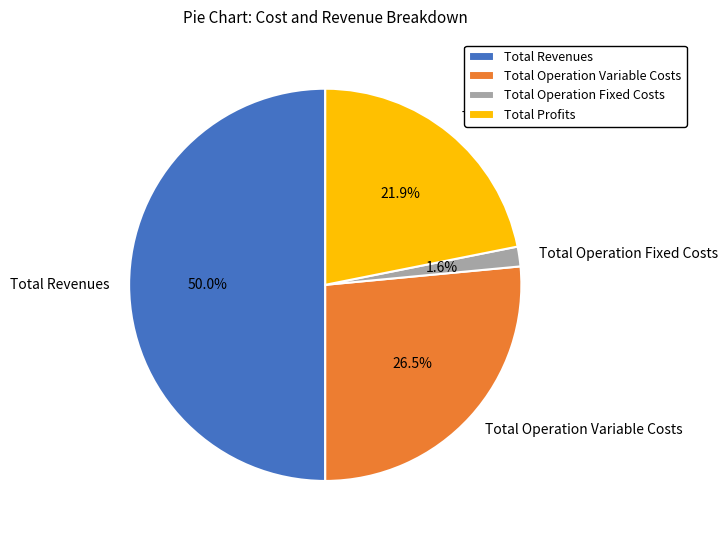

Does Total Operation Fixed Costs account for over 50% of the chart?

No